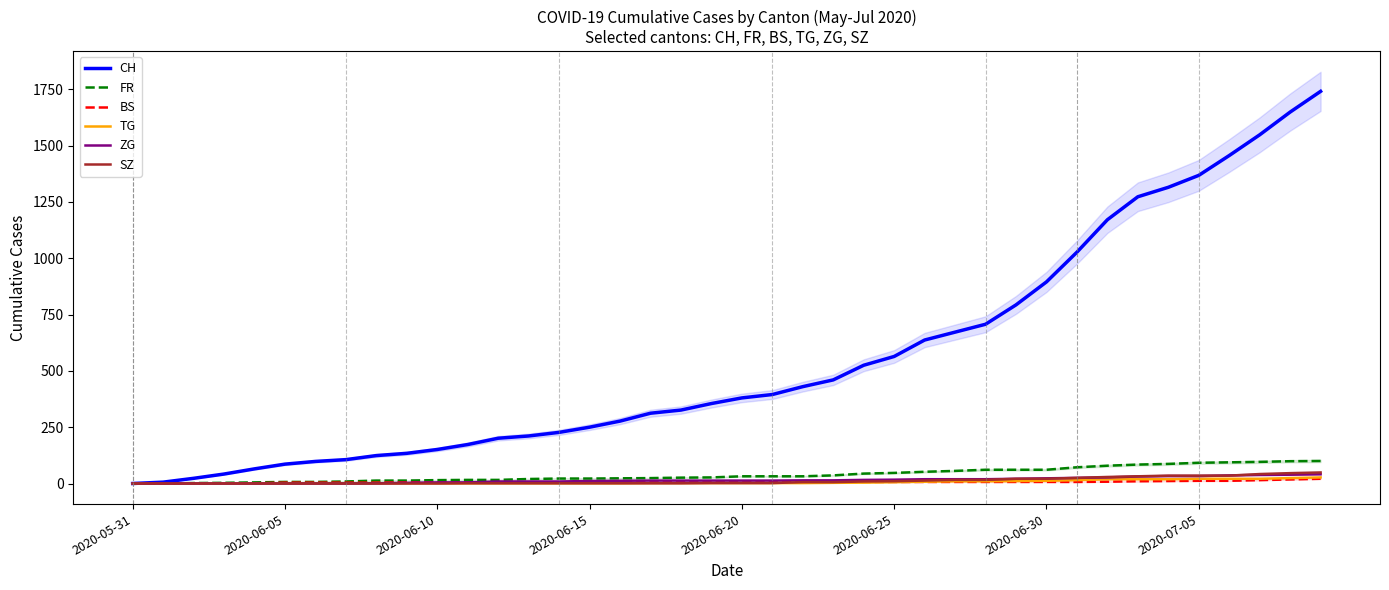

Between 11 and 30, which series saw the biggest shift?

CH